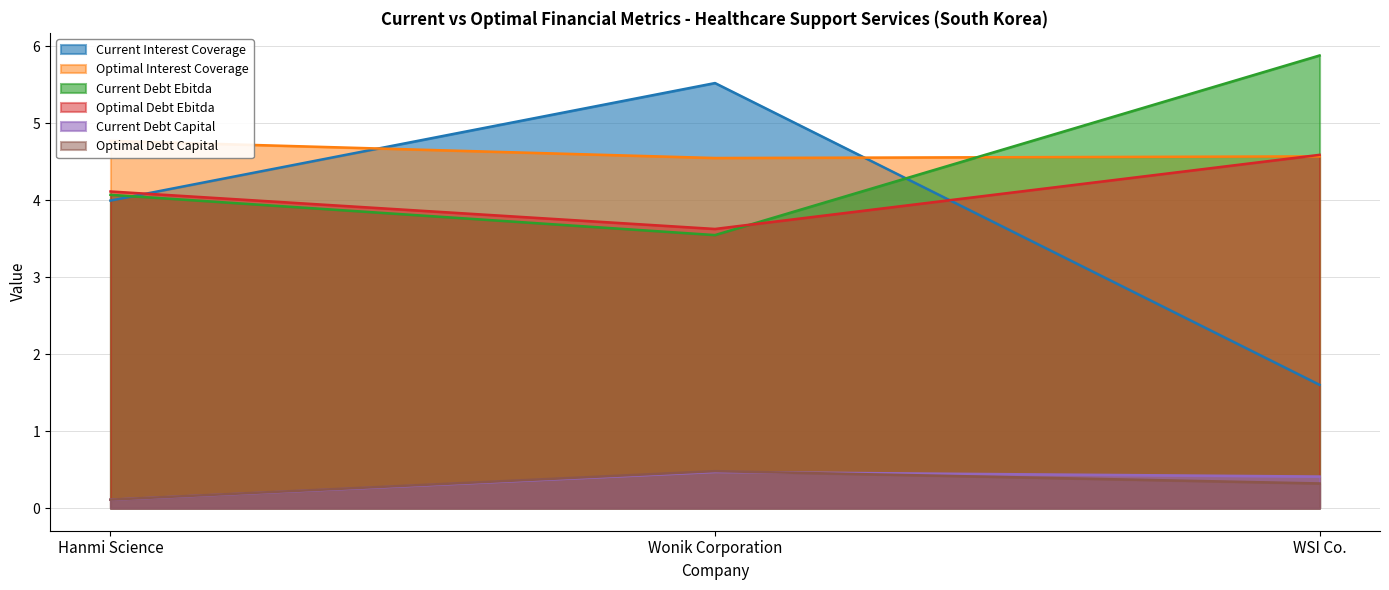

What is the lowest value of the current_debt_capital series?

0.1